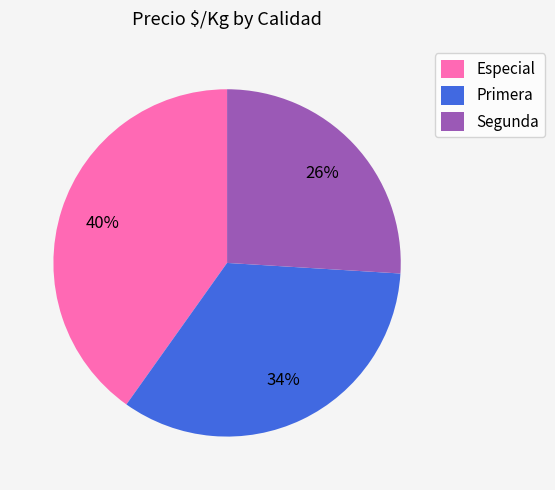

Is it true that Especial is 30% of the pie?

False